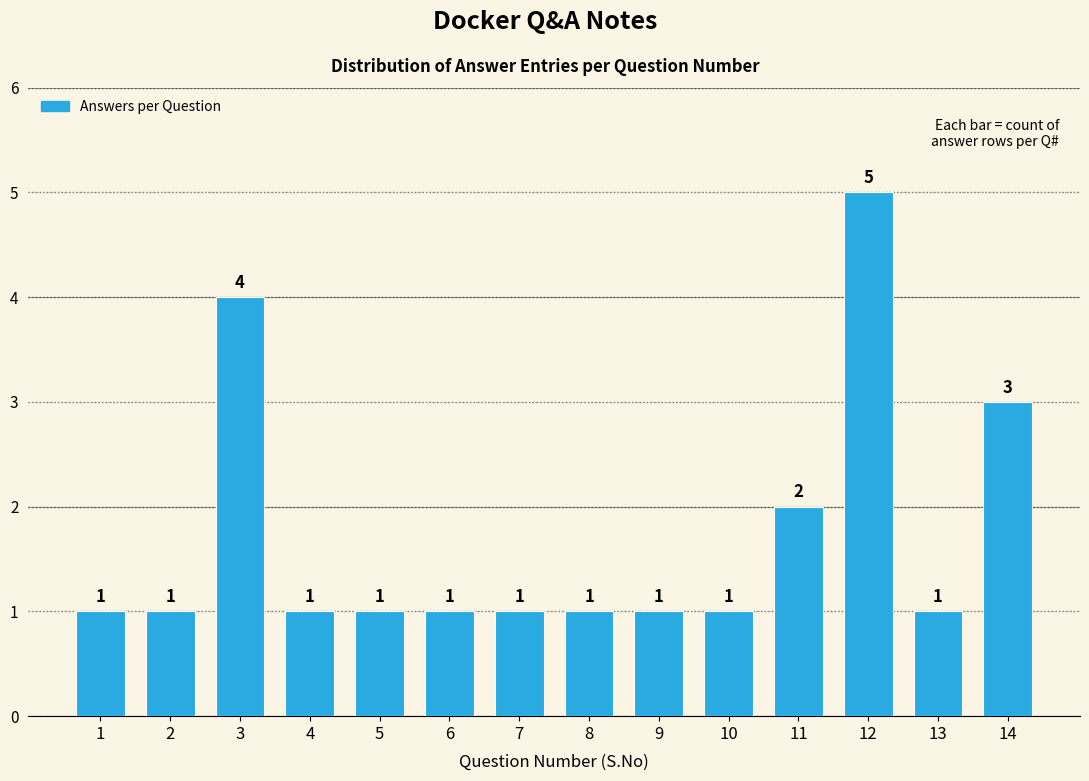

Reading left to right, what are all the values shown in this chart?

1=1	2=1	3=4	4=1	5=1	6=1	7=1	8=1	9=1	10=1	11=2	12=5	13=1	14=3